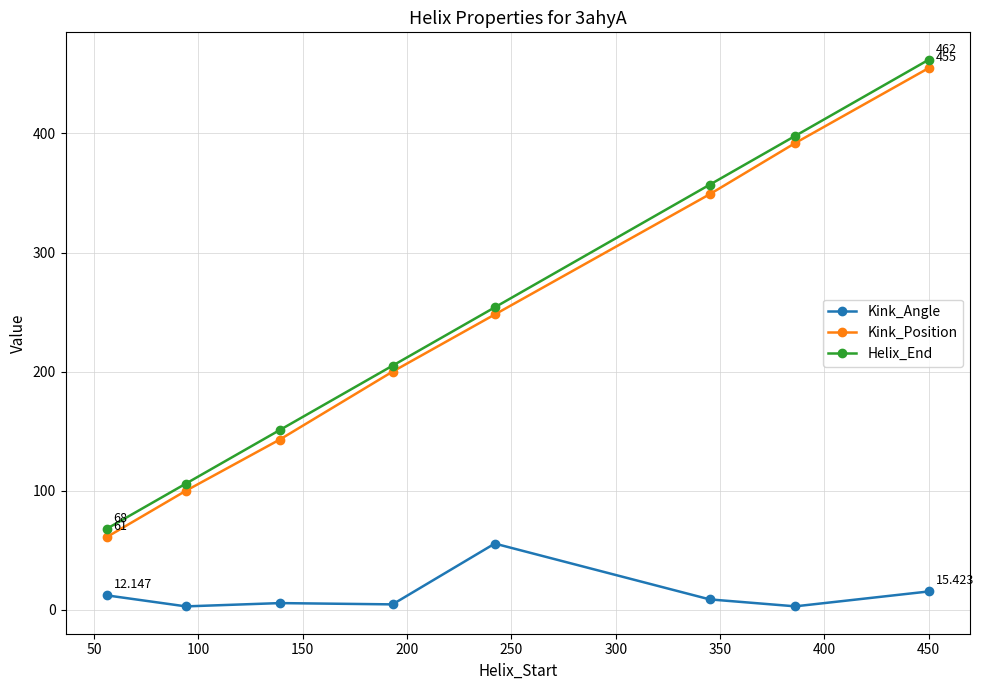

Does the chart display data point markers on the line(s)?

Yes